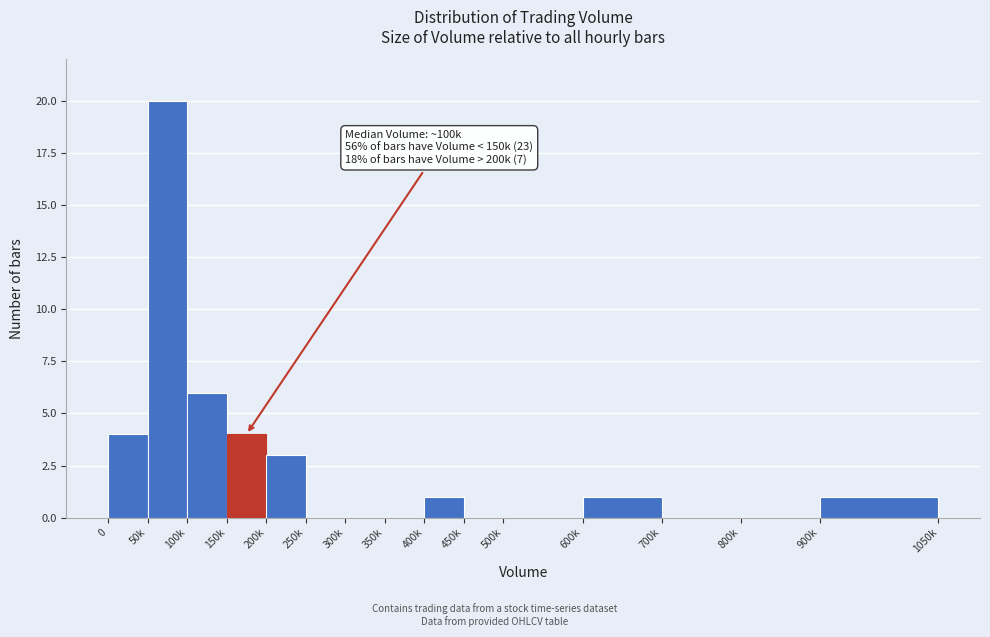

Reading left to right, what are all the values shown in this chart?

0=4	50k=20	100k=6	150k=4	200k=3	250k=0	300k=0	350k=0	400k=1	450k=0	500k=0	600k=1	700k=0	800k=0	900k=1